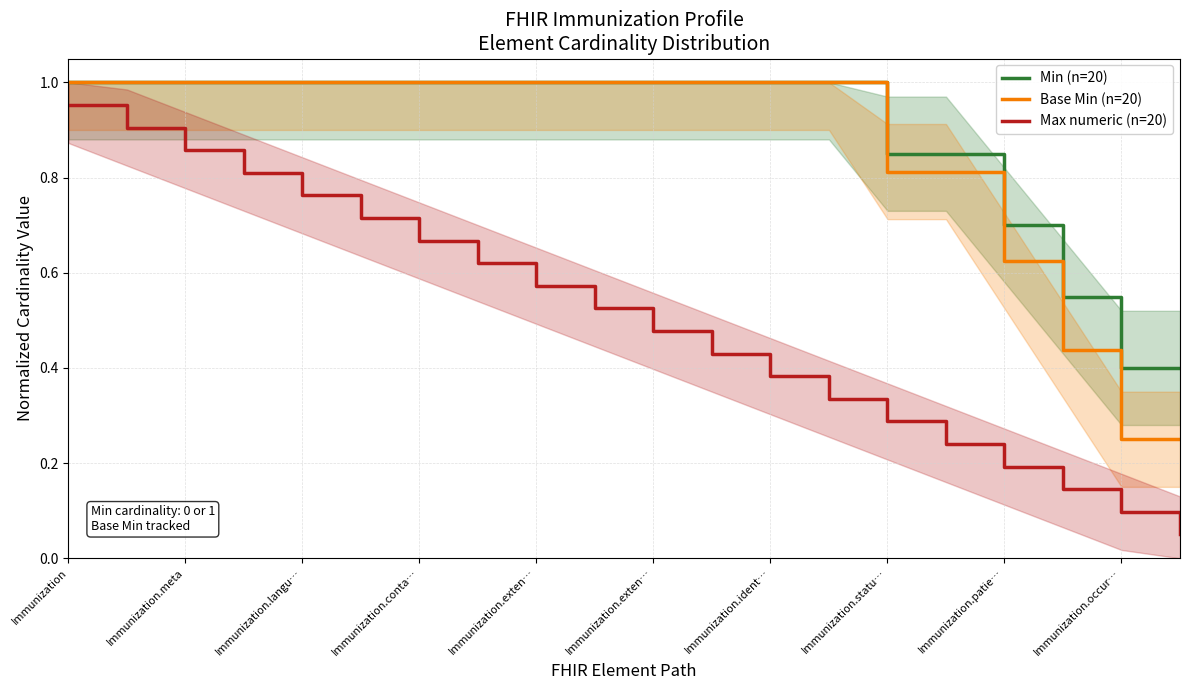

How many distinct data groups are displayed?

3